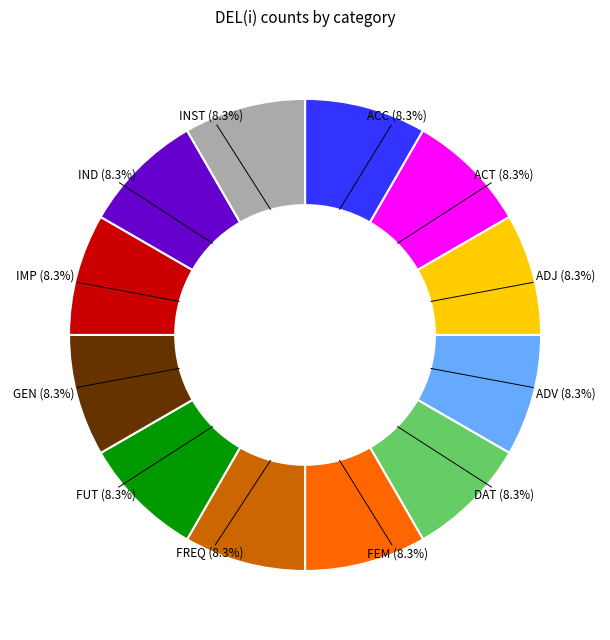

Is there a majority slice in this chart?

No